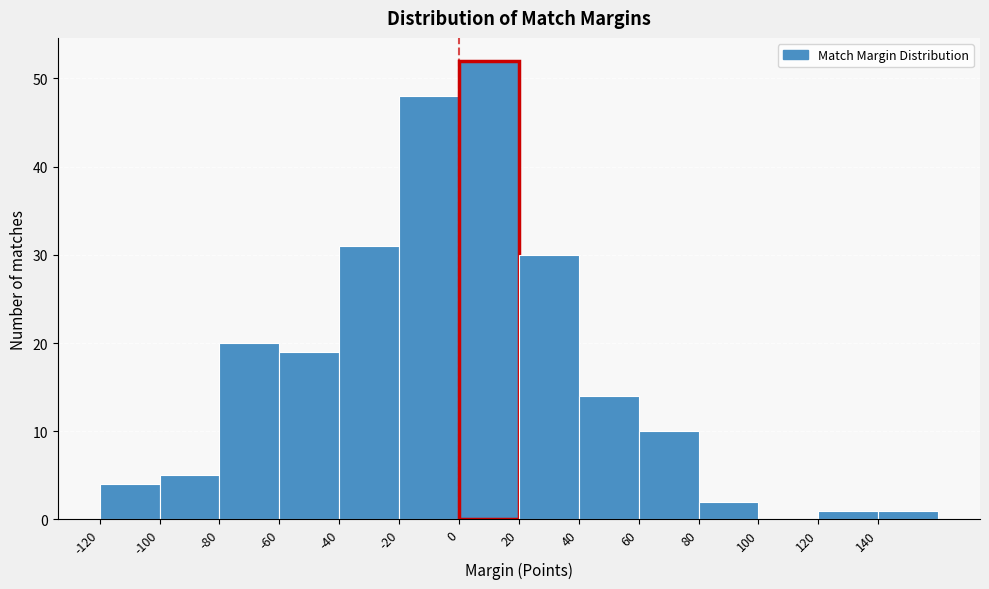

Reading left to right, list every bar in this chart as the range it spans on the x-axis followed by its height. The values are not printed on the chart, so give them approximately, as read against the axis.

-120 to -100: 4
-100 to -80: 5
-80 to -60: 20
-60 to -40: 19
-40 to -20: 31
-20 to 0: 48
0 to 20: 52
20 to 40: 30
40 to 60: 14
60 to 80: 10
80 to 100: 2
100 to 120: 0
120 to 140: 1
140 to 160: 1